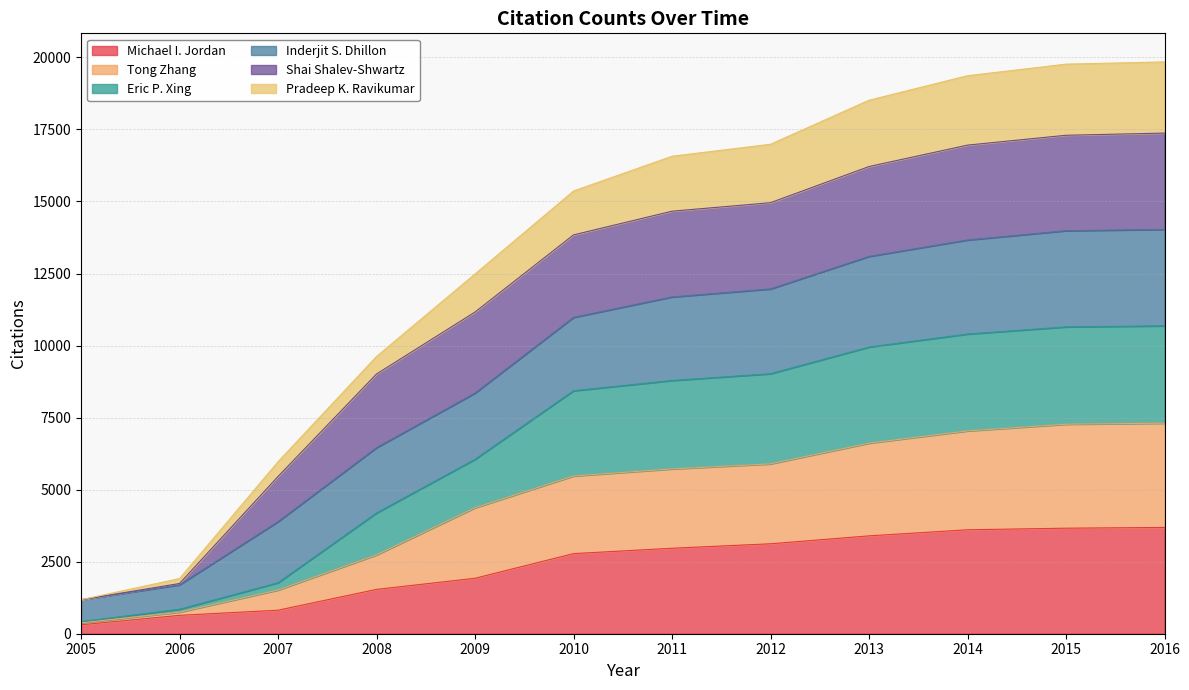

The value of Michael I. Jordan at 2009 is 1924. True or false?

True